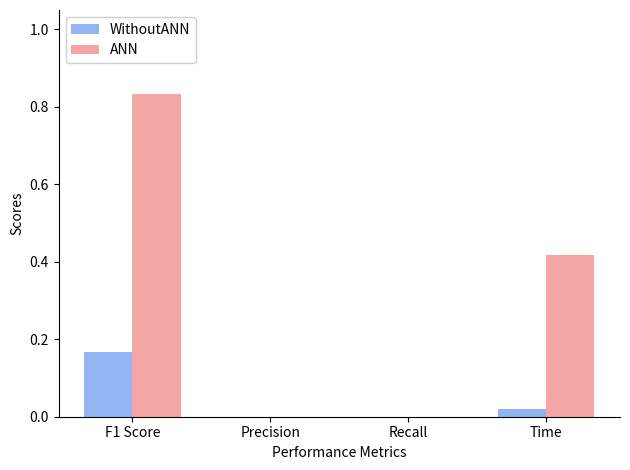

Is the value of ANN at Time greater than the value of WithoutANN at F1 Score?

Yes